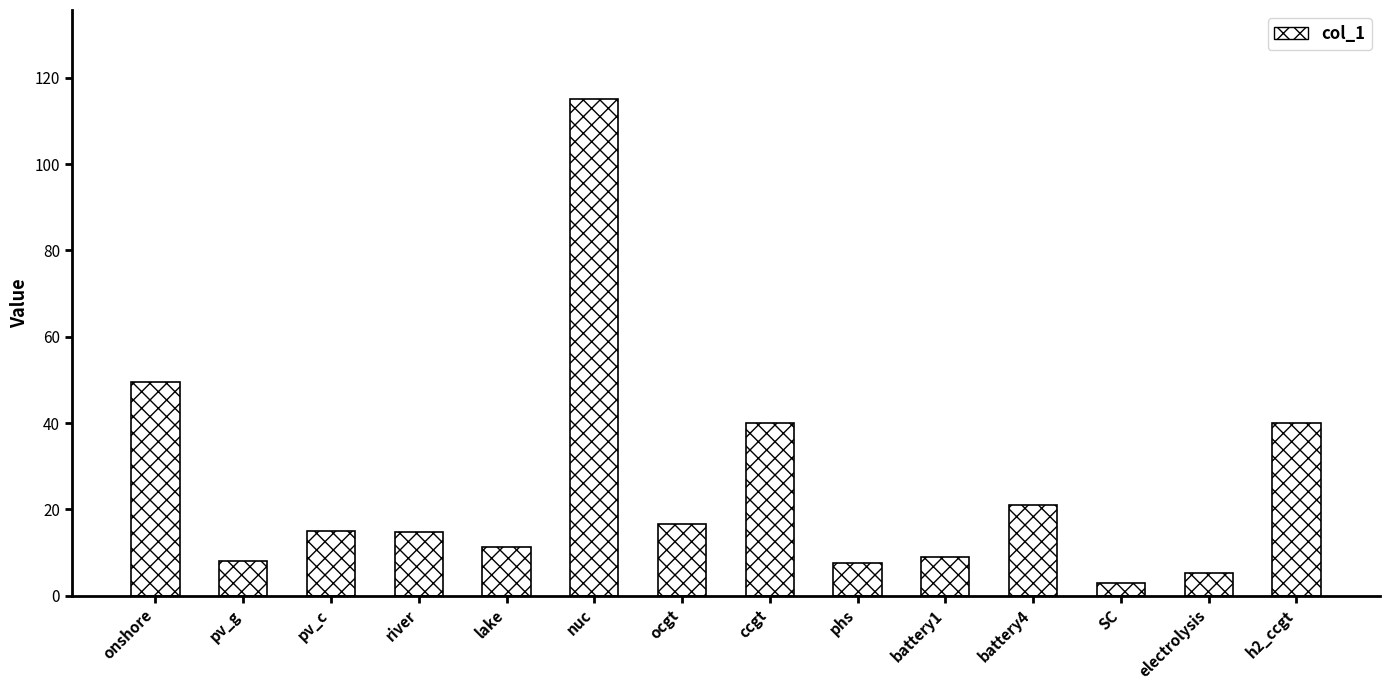

What is the approximate value at battery1?

8.9